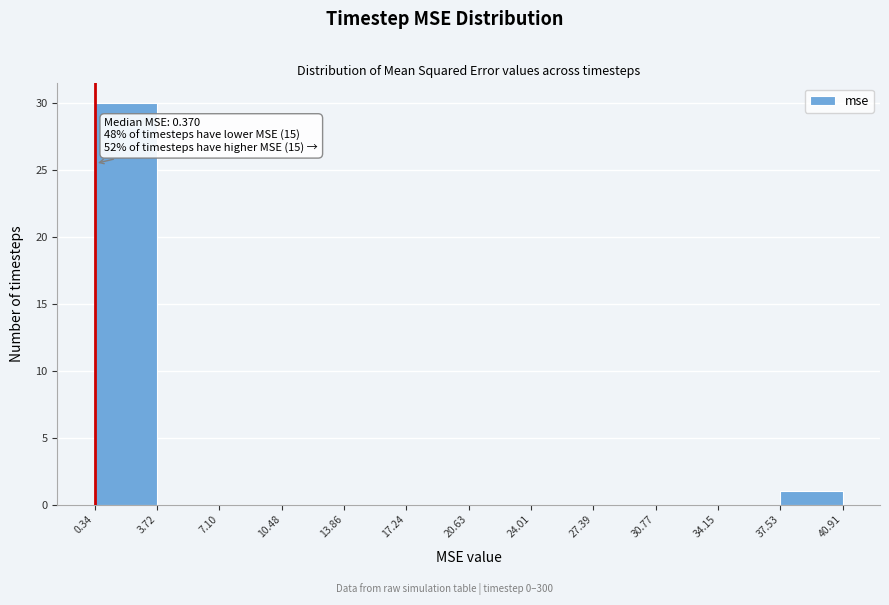

Which range on the x-axis has the tallest bar?

0.34 to 3.72